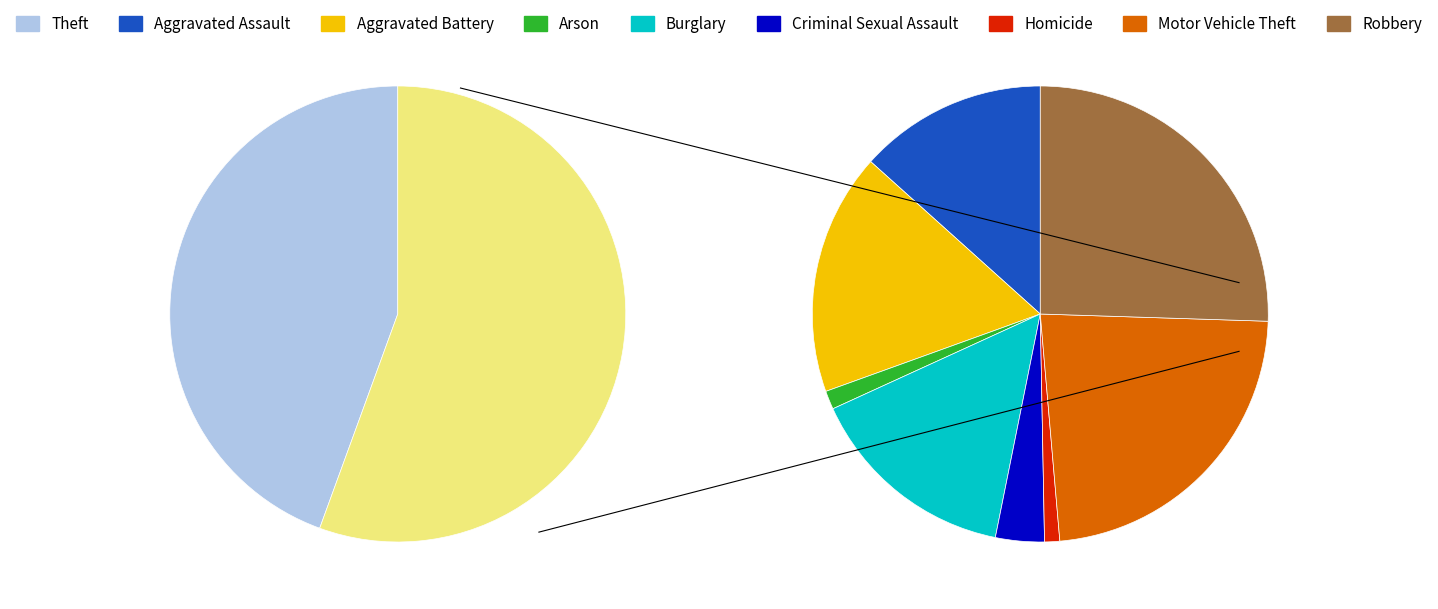

Does Burglary account for over 50% of the chart?

No